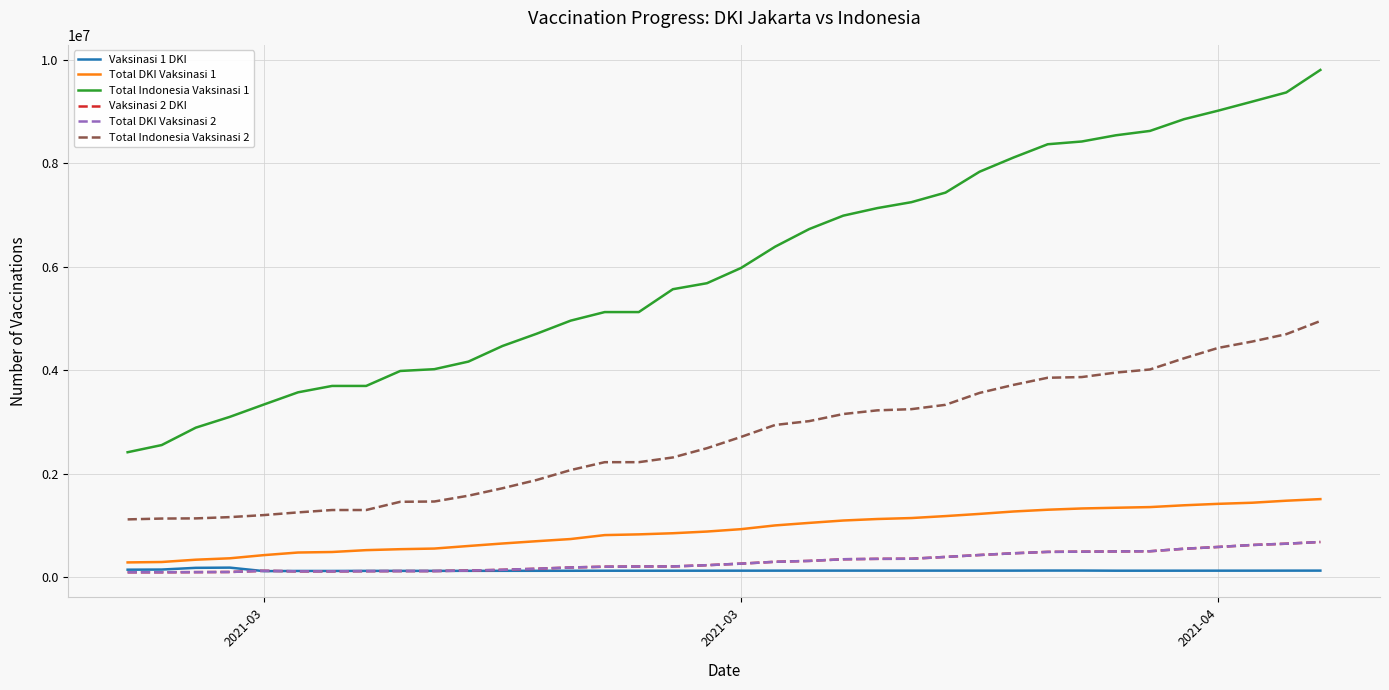

Does the chart display data point markers on the line(s)?

No